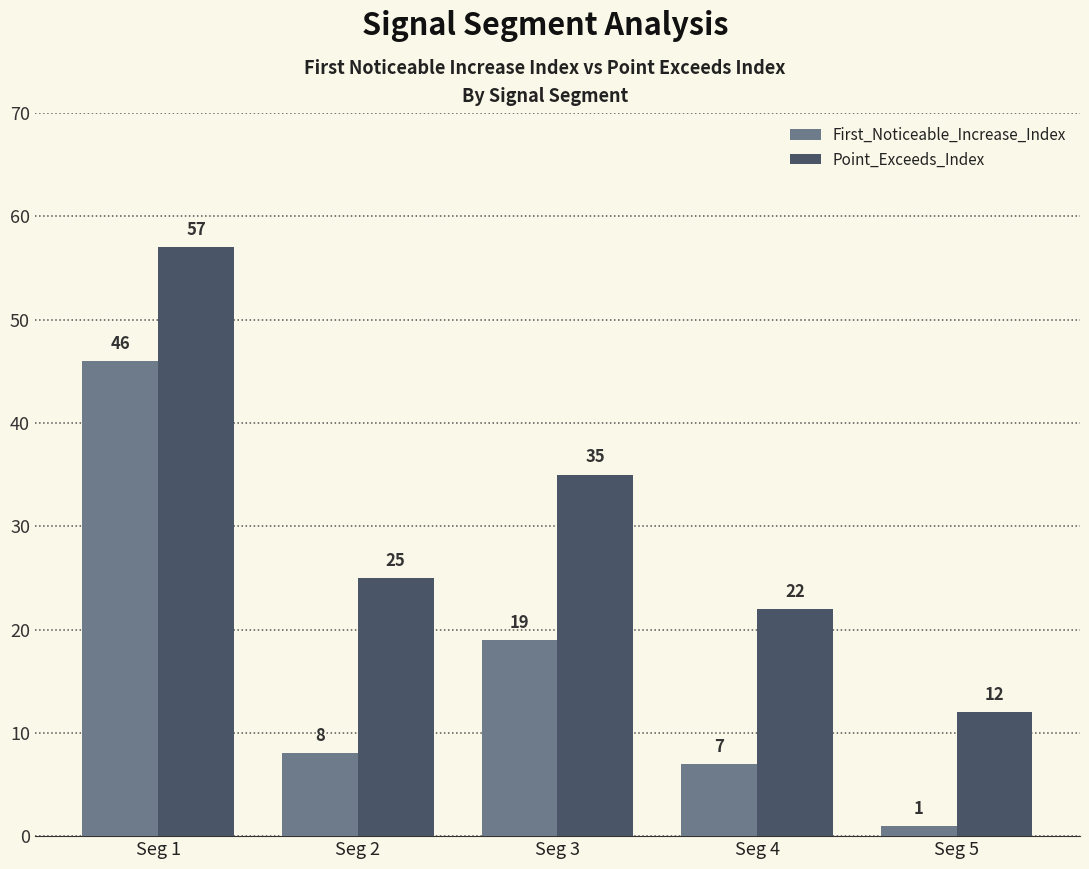

What is the total value across all series at Seg 4?

29